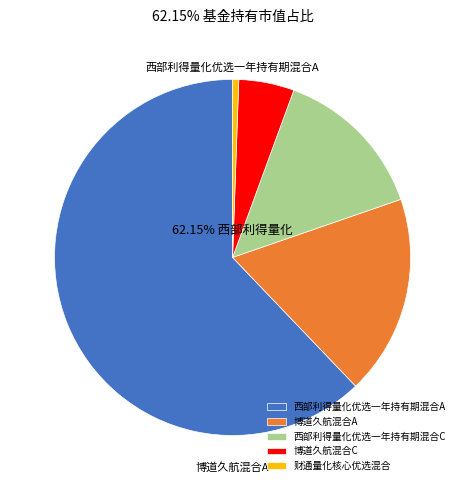

To the nearest percent, what is the average slice percentage?

20%